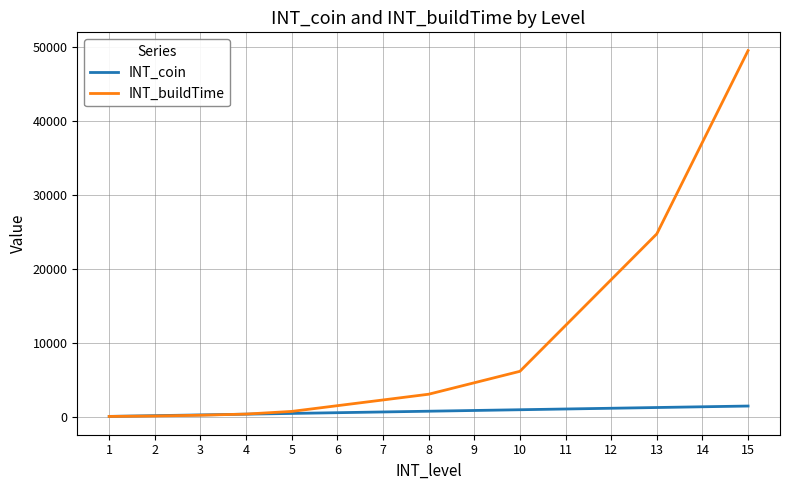

What is the spread (max minus min) of values at 5?

274